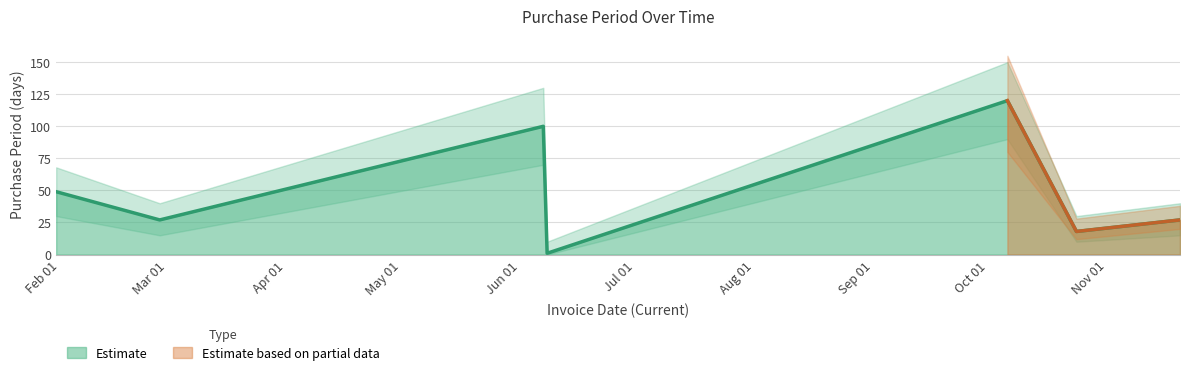

What is the highest value of the Estimate series?

120